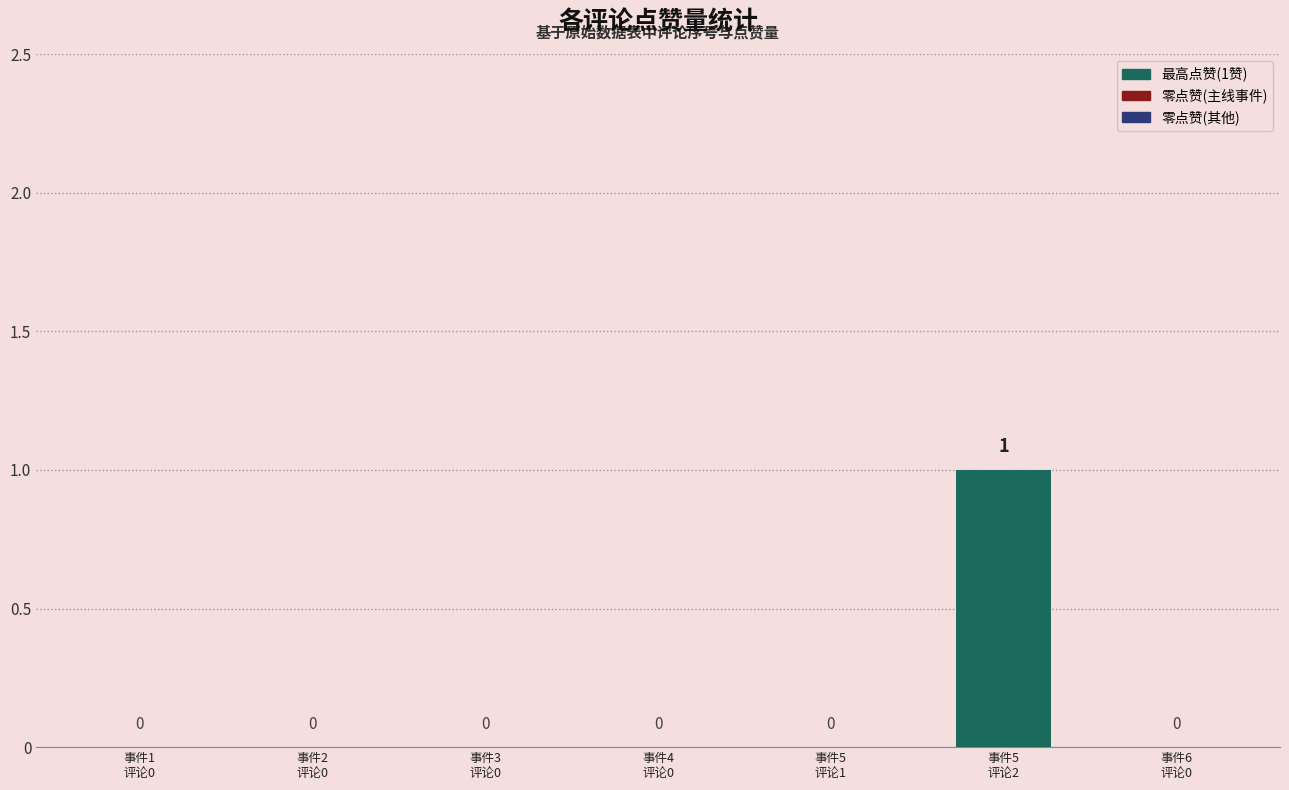

The chart shows a value of 0 at 事件3
评论0. True or false?

True